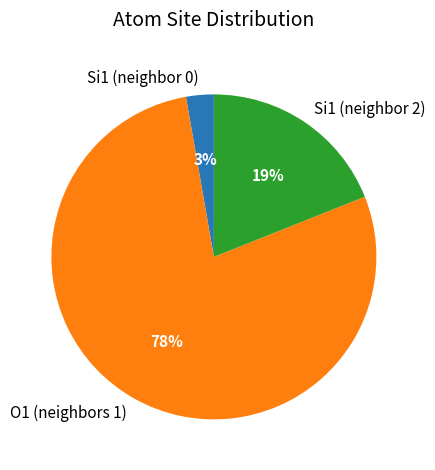

To the nearest percent, what percentage of the pie is Si1 (neighbor 0)?

3%